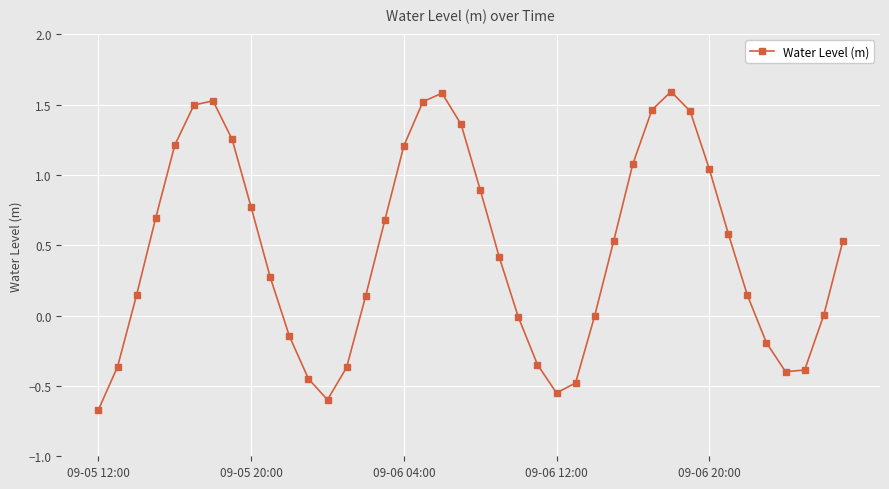

What is the sum of all values?

18.7